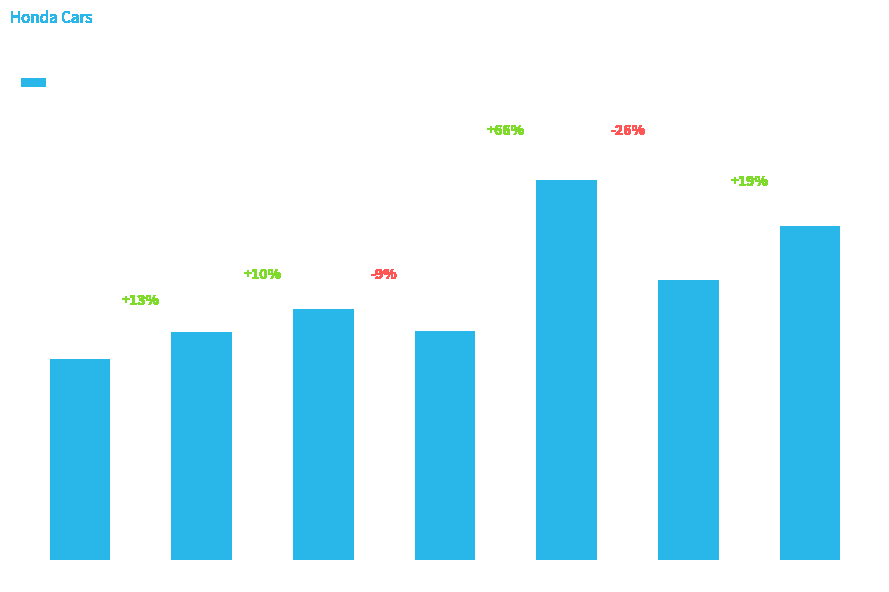

What is the difference between the second highest and minimum values?

309105